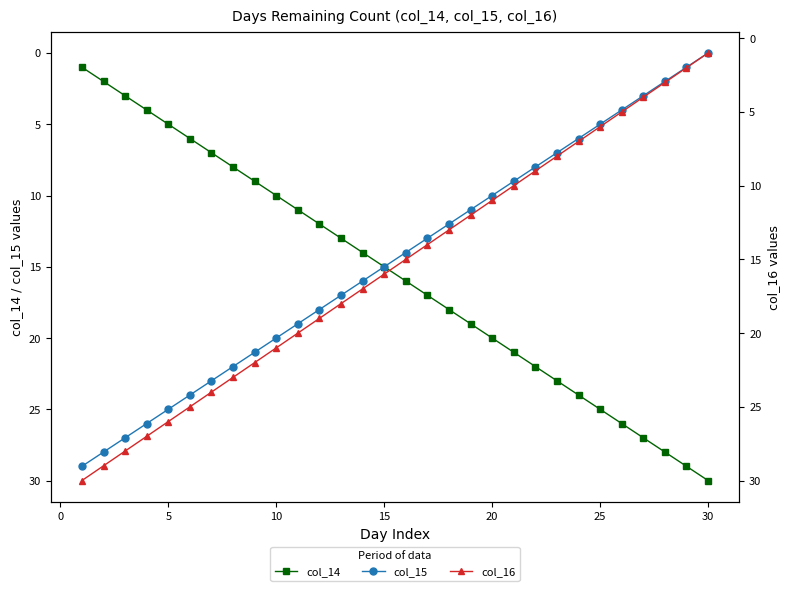

True or false: col_14 has more than 0 interior local peaks.

False